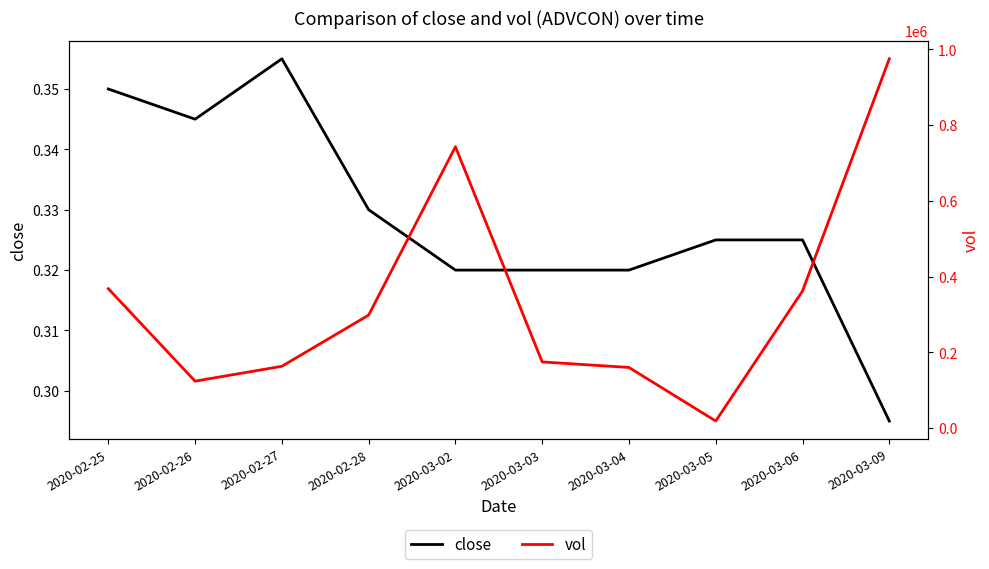

What is the sum of all vol values?

3389300.0